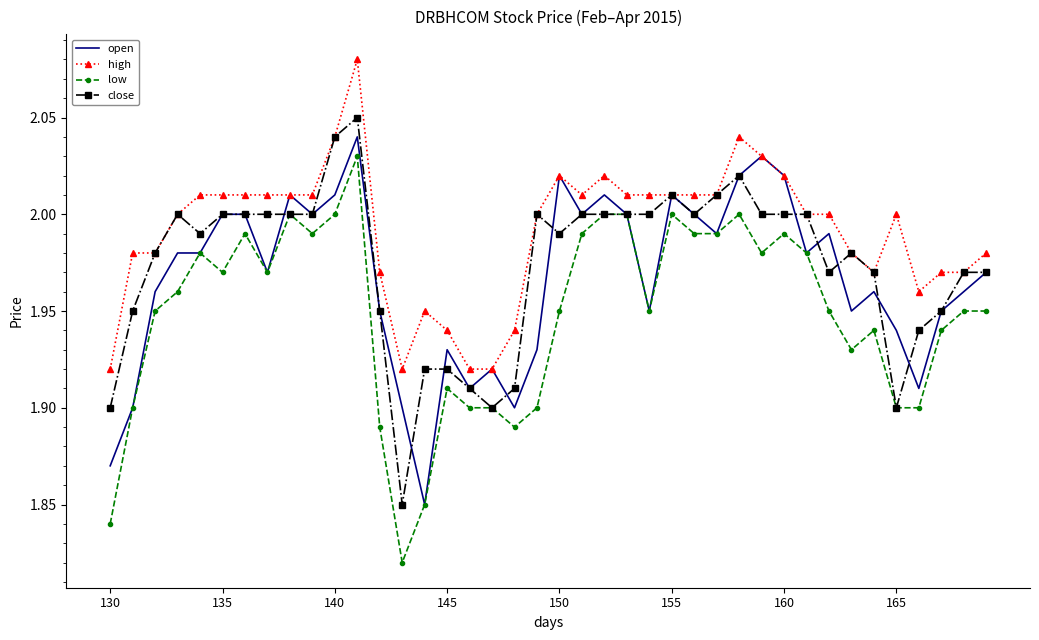

List the series in order of their peak value, highest first.

high, close, open, low